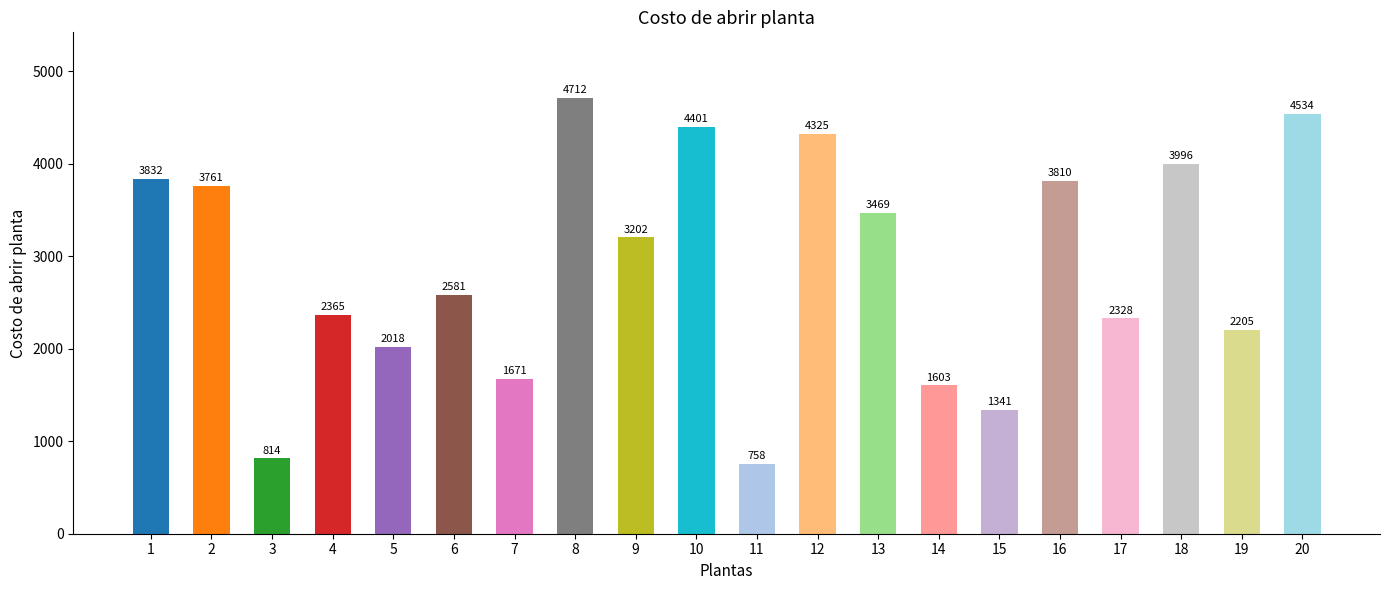

What is the greatest value displayed?

4712